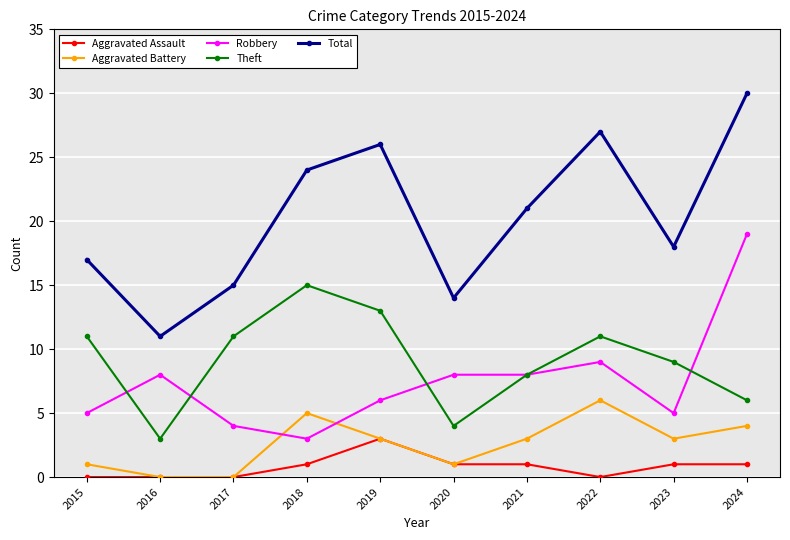

Reading left to right, list all the values displayed in this chart.

Aggravated Assault: 0	0	0	1	3	1	1	0	1	1
Aggravated Battery: 1	0	0	5	3	1	3	6	3	4
Robbery: 5	8	4	3	6	8	8	9	5	19
Theft: 11	3	11	15	13	4	8	11	9	6
Total: 17	11	15	24	26	14	21	27	18	30